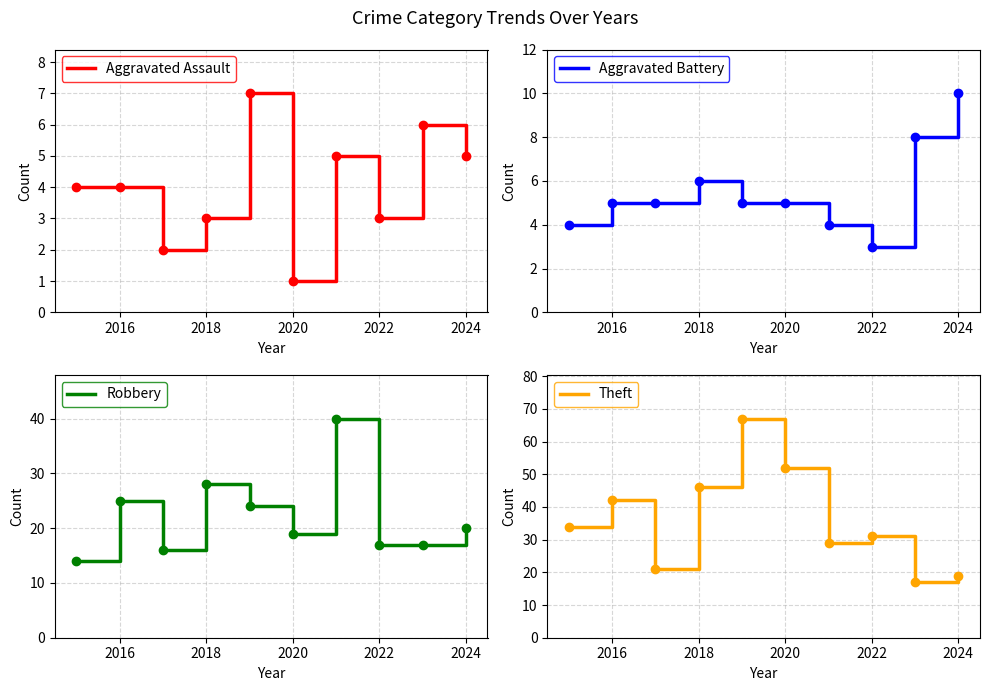

The Aggravated Assault series shows 3 at 2022. True or false?

True